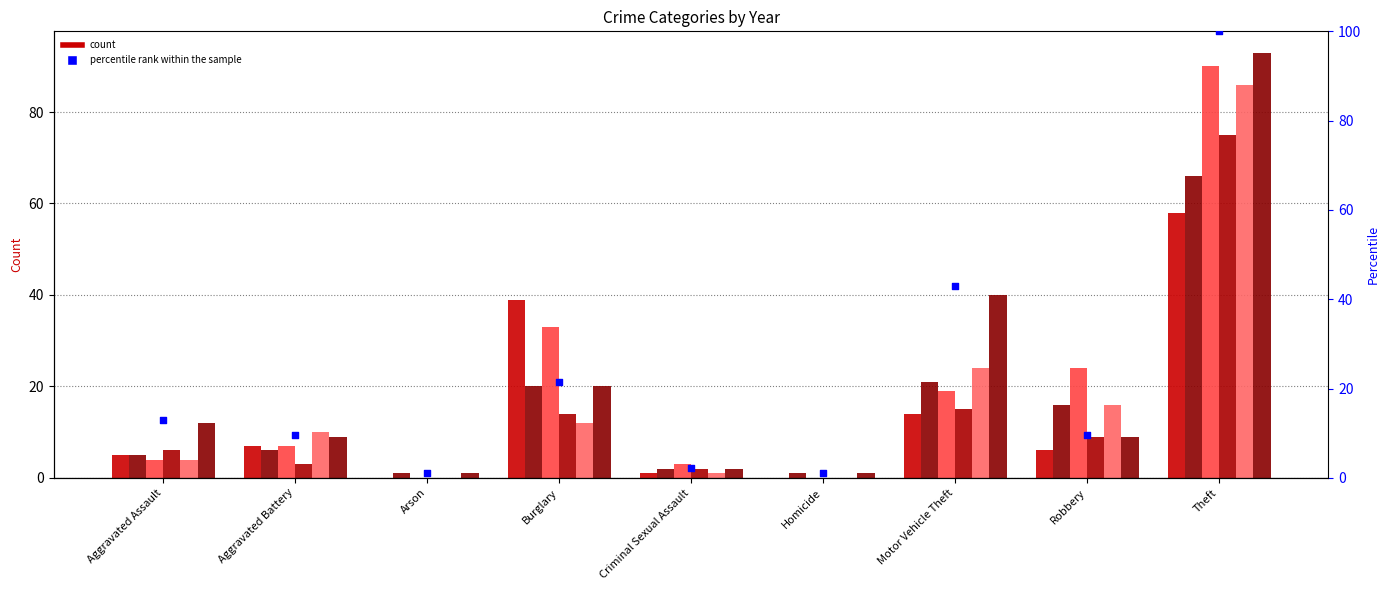

What is the change in value from Aggravated Battery to Criminal Sexual Assault?

-7.5